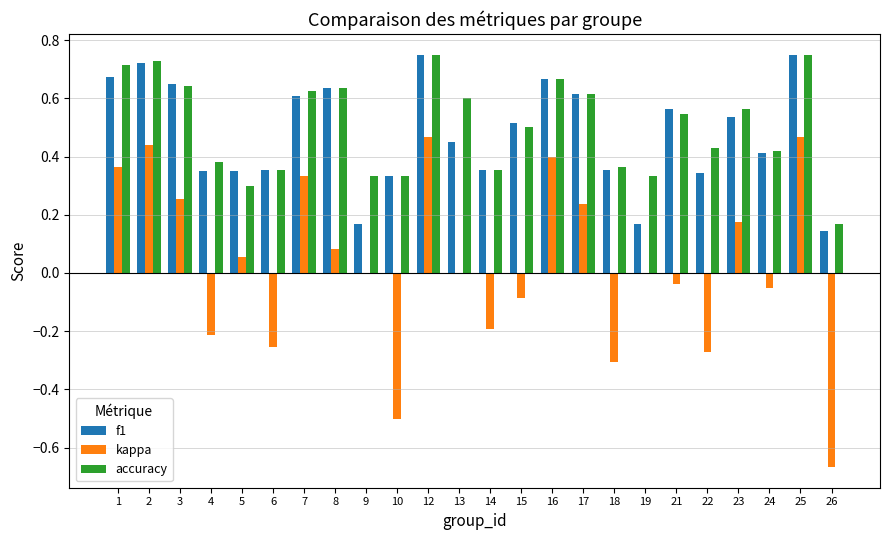

The value of accuracy at 16 is 0.7. True or false?

True